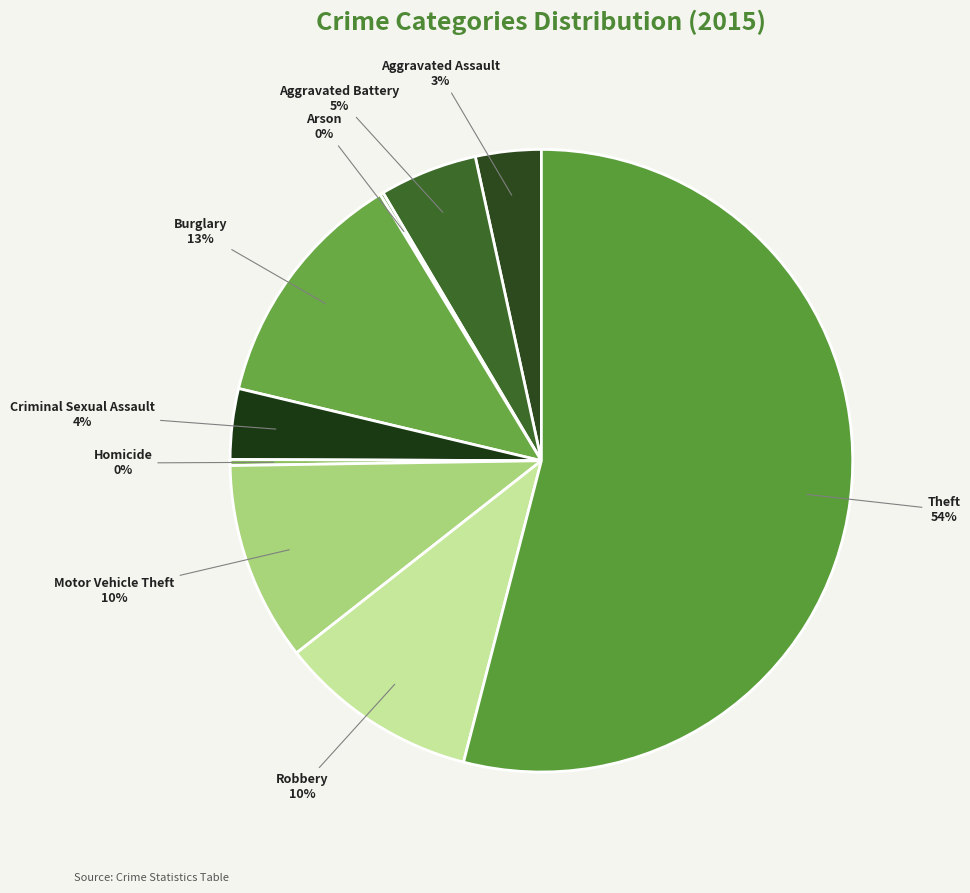

Combined, do Criminal Sexual Assault and Homicide account for over 50%?

No